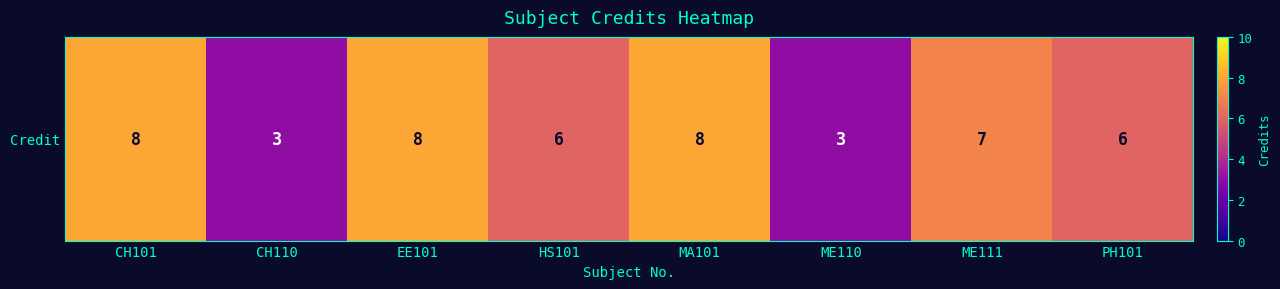

Count the number of categories in the chart.

8